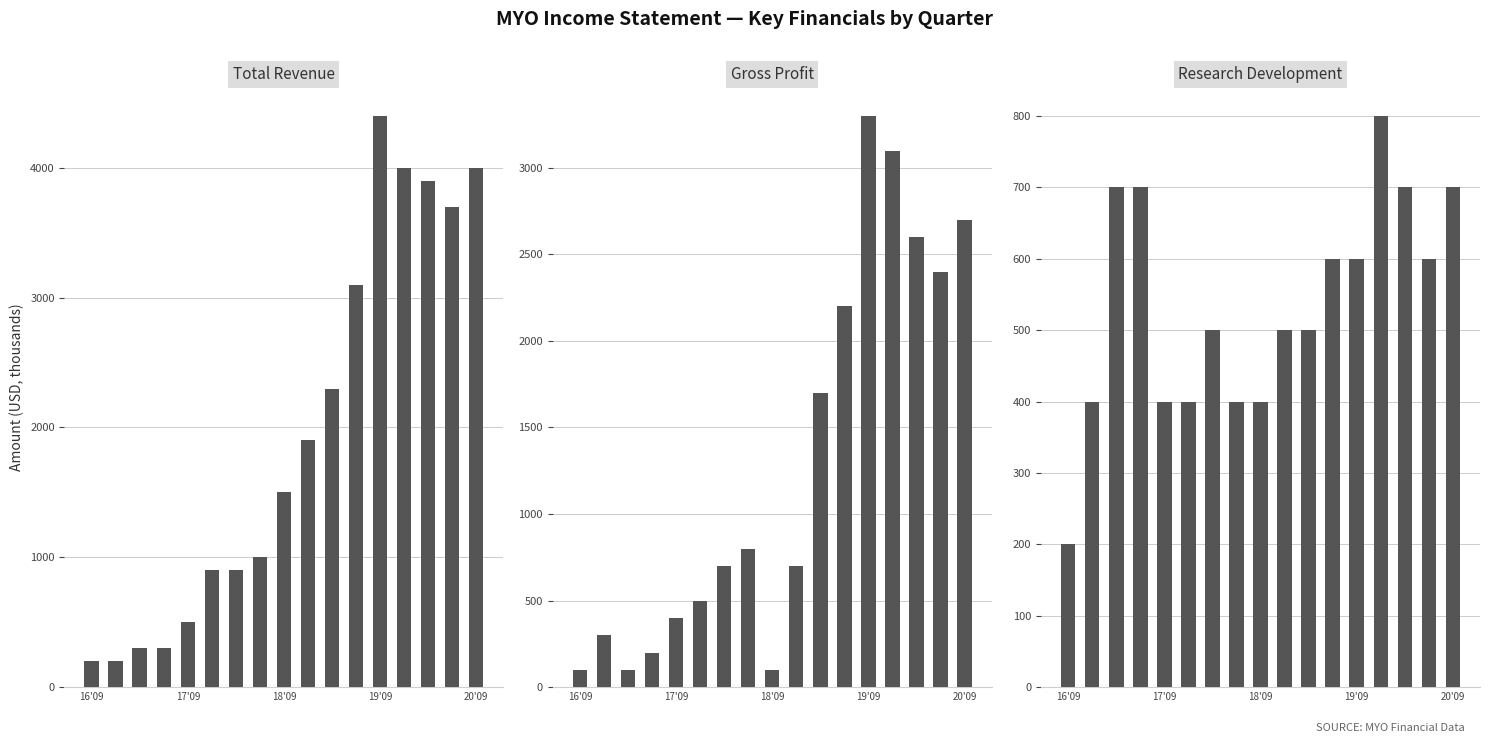

Which series has the largest range (max minus min)?

Total Revenue